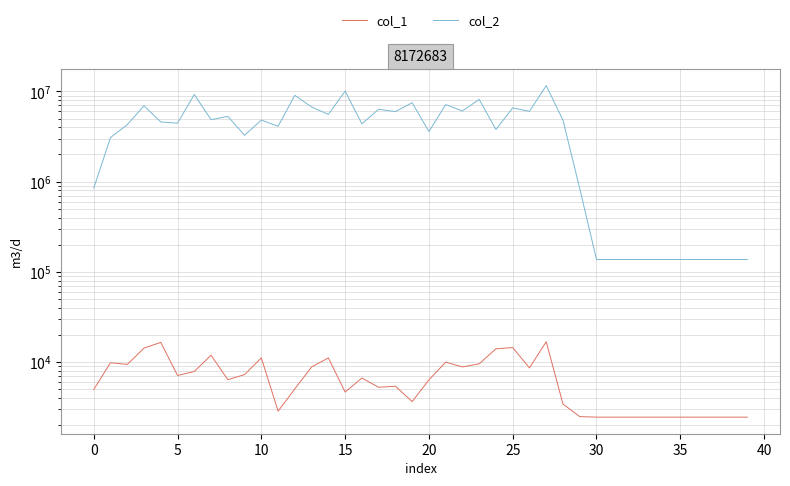

Rank the series by their average value, from lowest to highest.

col_1, col_2